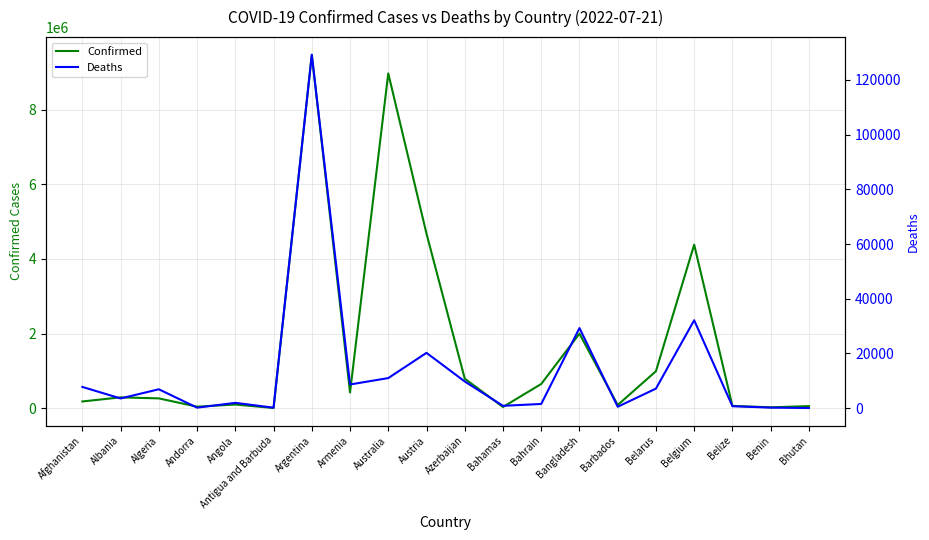

What is the sum of the Deaths values at Antigua and Barbuda and Argentina?

129346